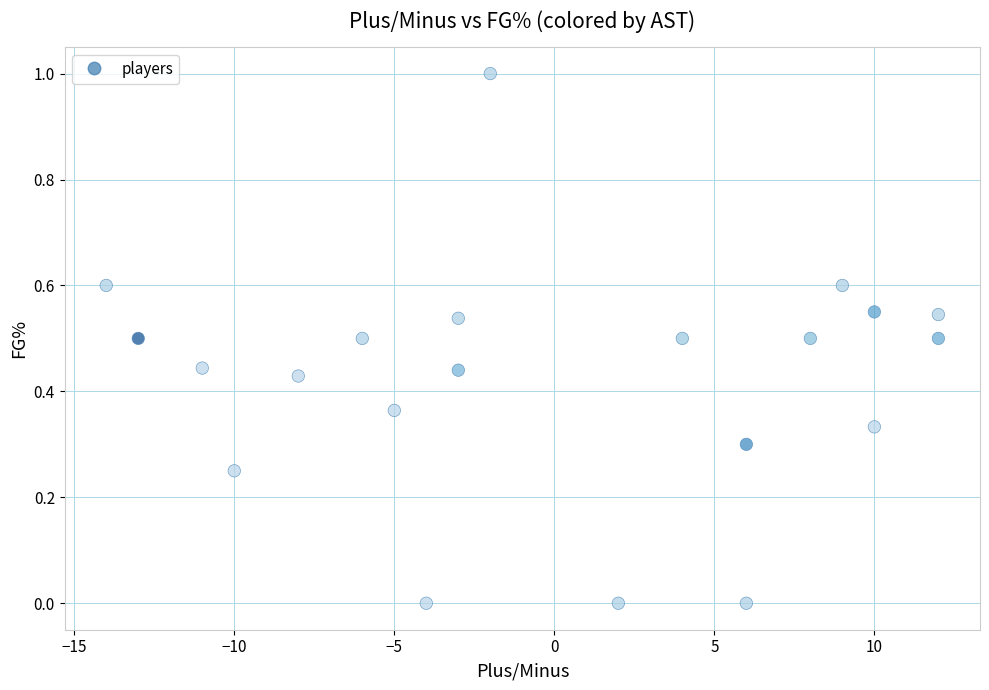

What is the range of X values (max minus min)?

26.0